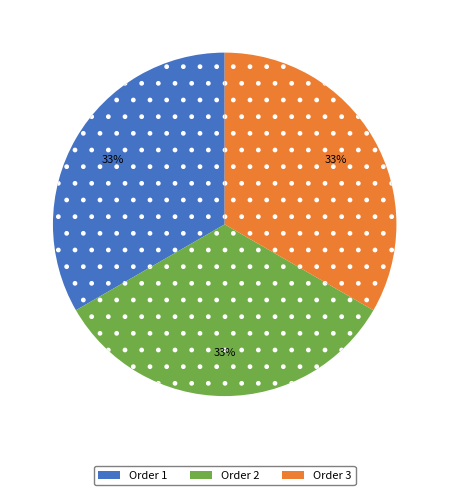

To the nearest percent, what portion does Order 2 represent?

33%